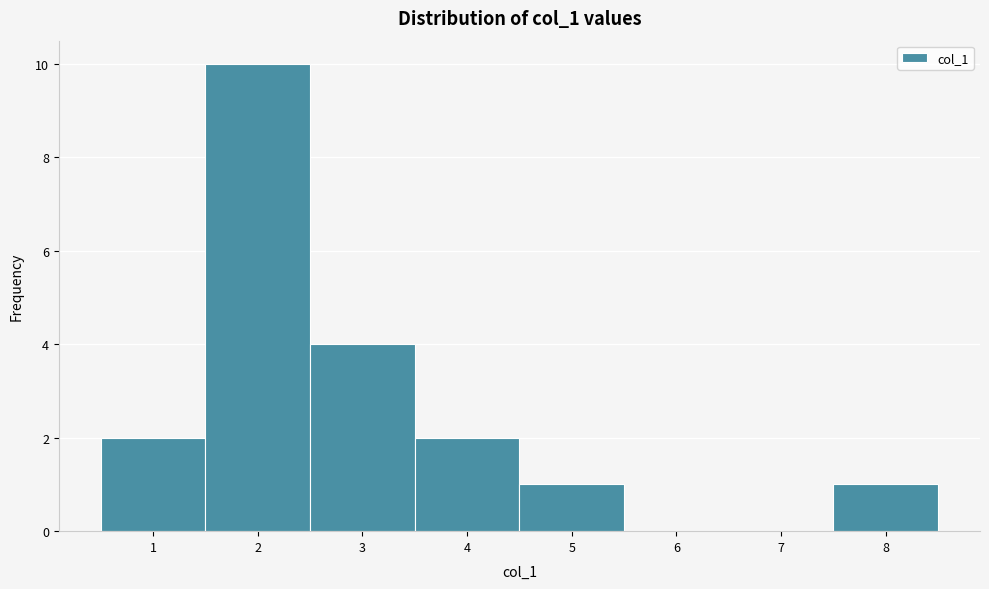

How tall is the bar that spans 7.5 to 8.5 on the x-axis? The values are not printed on the chart, so give them approximately, as read against the axis.

1